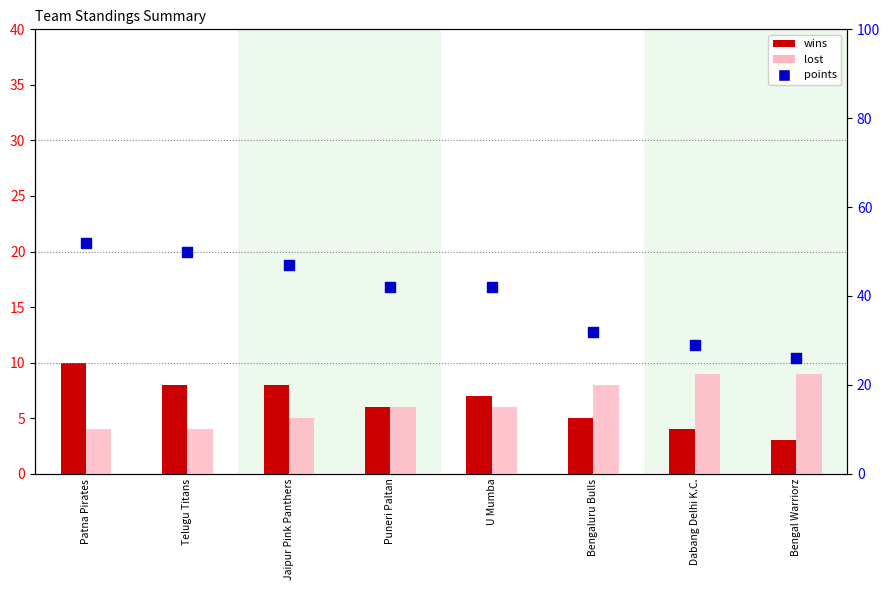

Is the value of lost at Patna Pirates greater than the value of points at Bengal Warriorz?

No